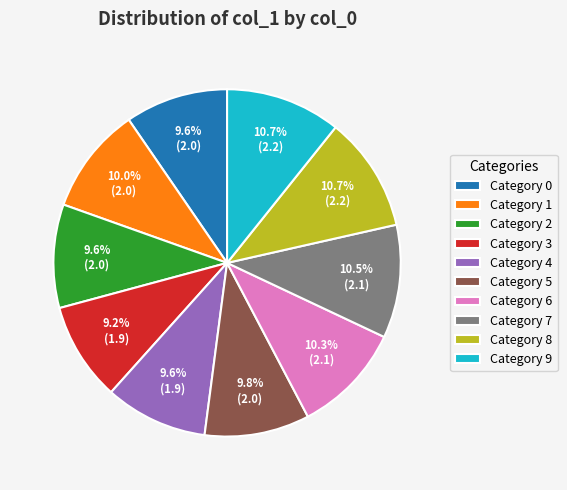

How many segments does this pie chart have?

10